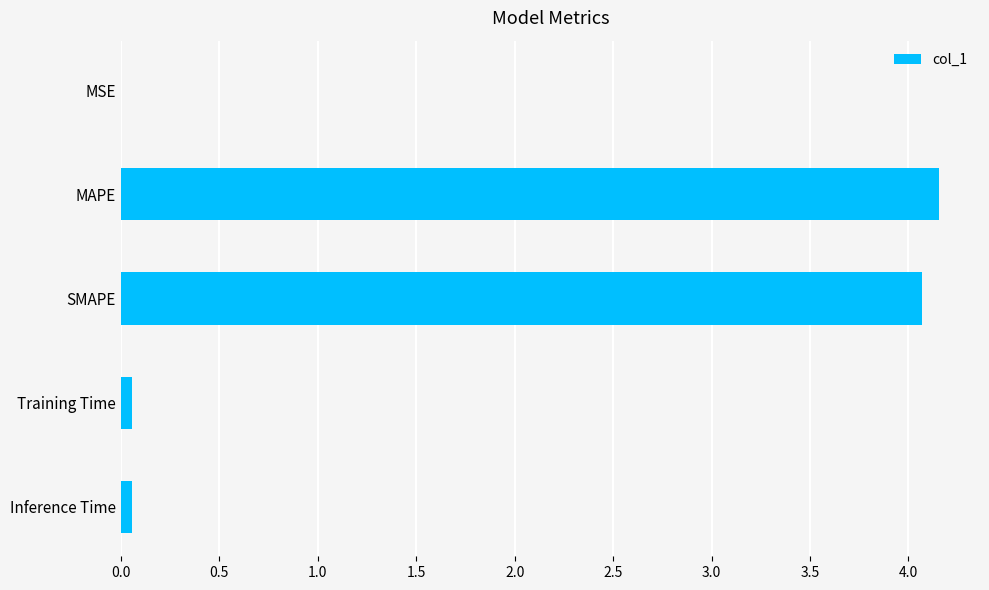

Which has a higher value, SMAPE or Inference Time?

SMAPE